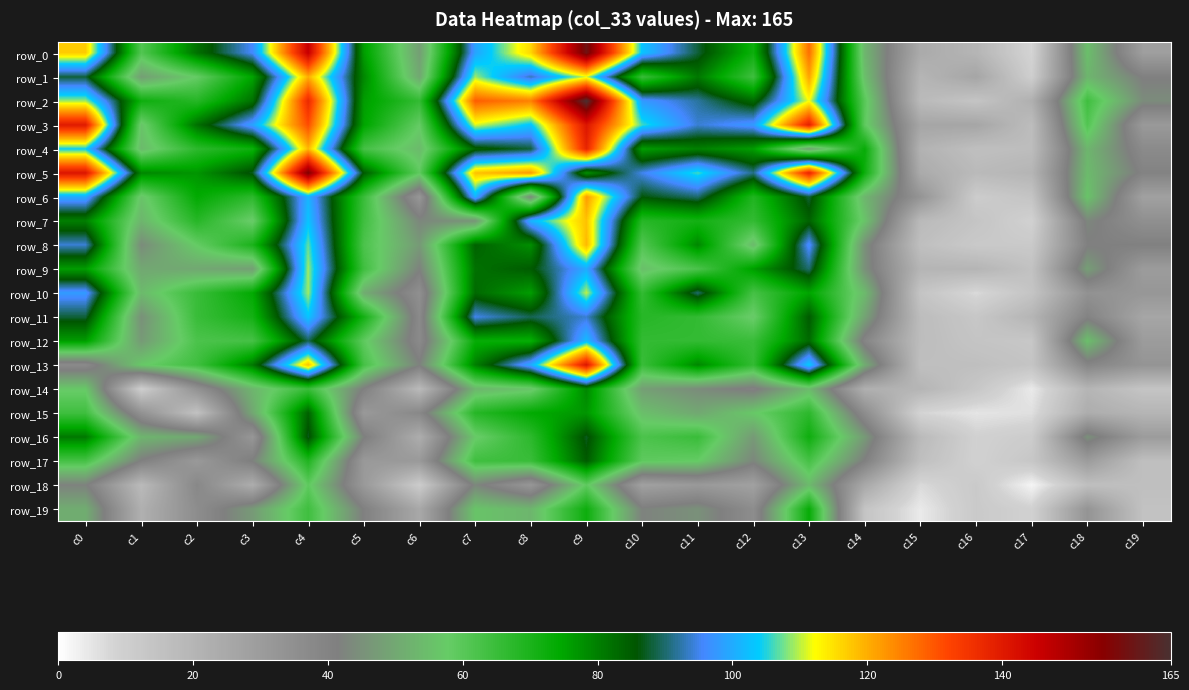

What is the maximum value shown in the chart?

165